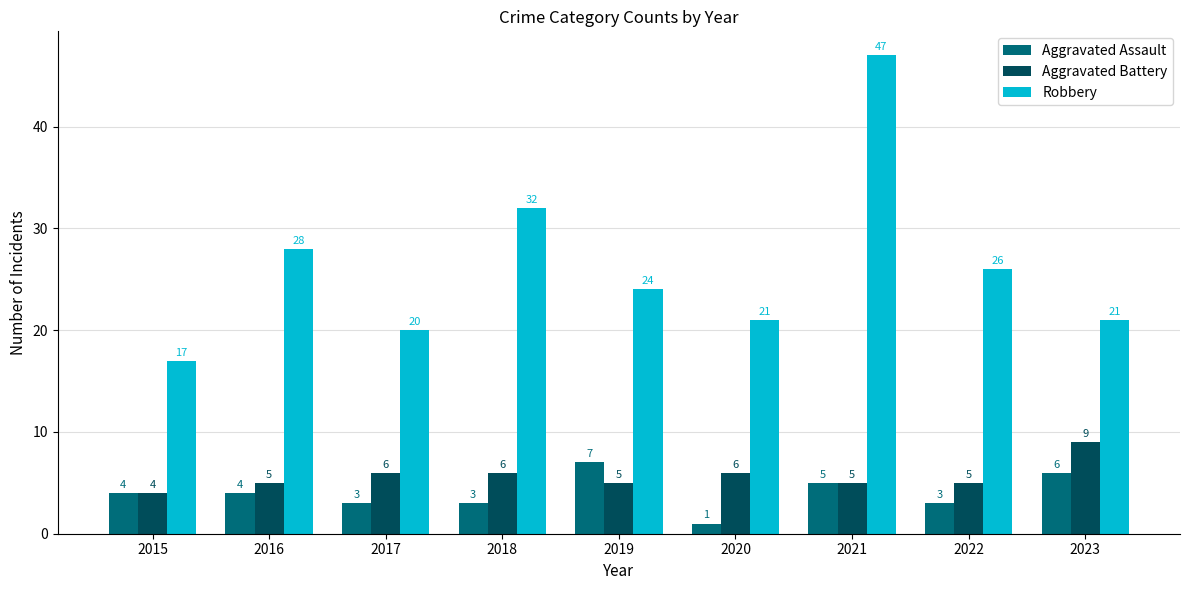

Is the value of Aggravated Battery at 2022 greater than the value of Aggravated Assault at 2022?

Yes